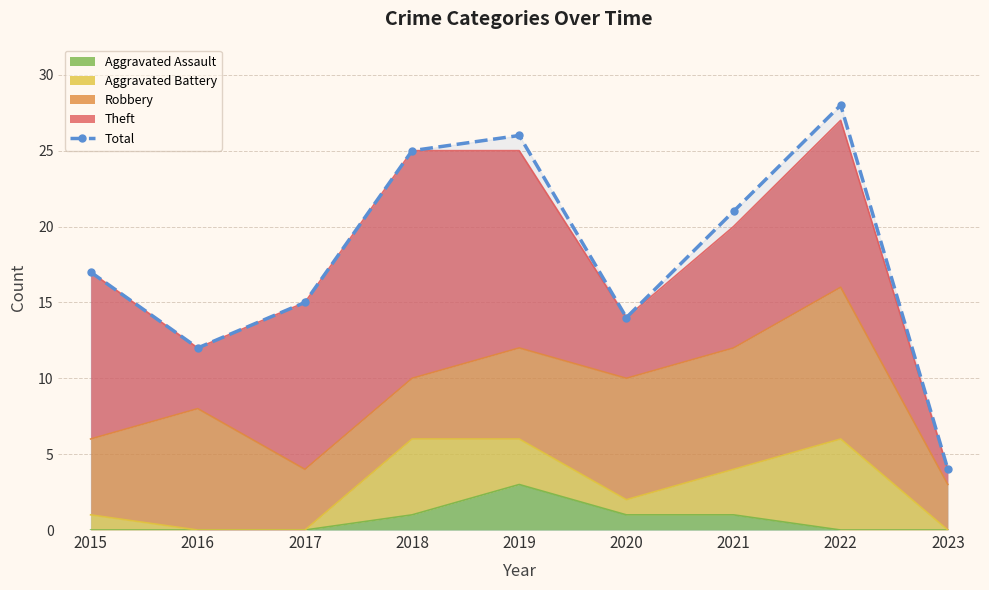

The value at 2020 is 14. True or false?

True